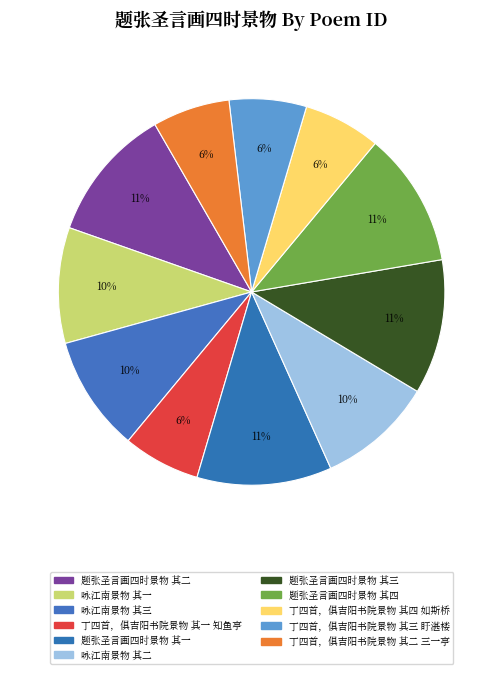

To the nearest percent, what is the difference between the 题张圣言画四时景物 其一 and 丁四首，俱吉阳书院景物 其一 知鱼亭 slice percentages?

5%